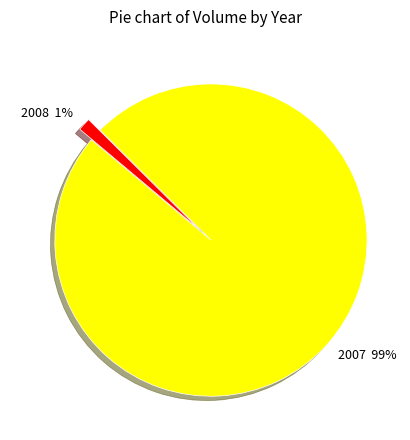

To the nearest percent, what is the average slice percentage?

50%